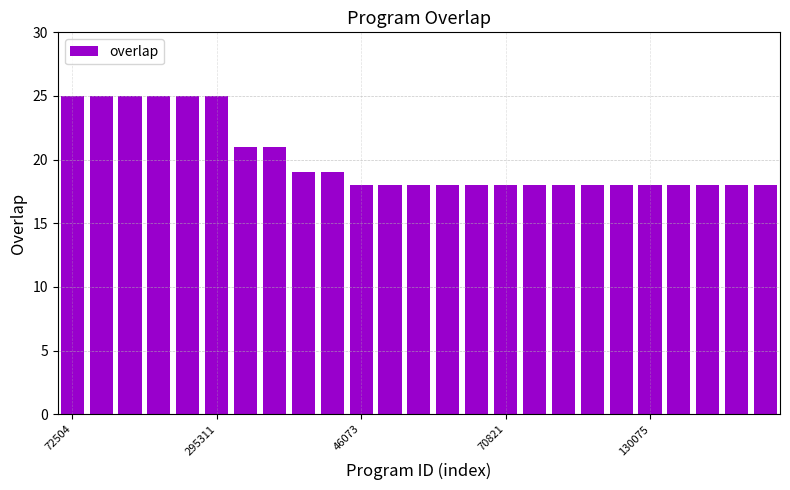

What is the value of the 10th bar from the left?

19